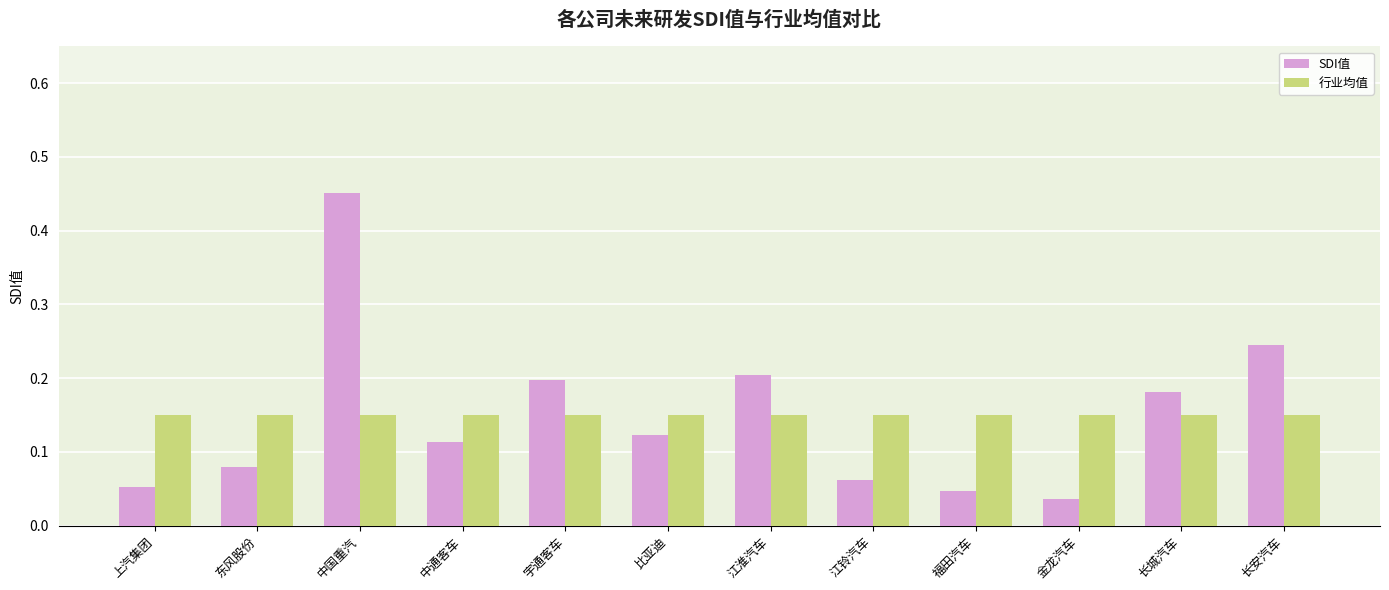

True or false: SDI值 has a value of 0.2 at 中国重汽.

False